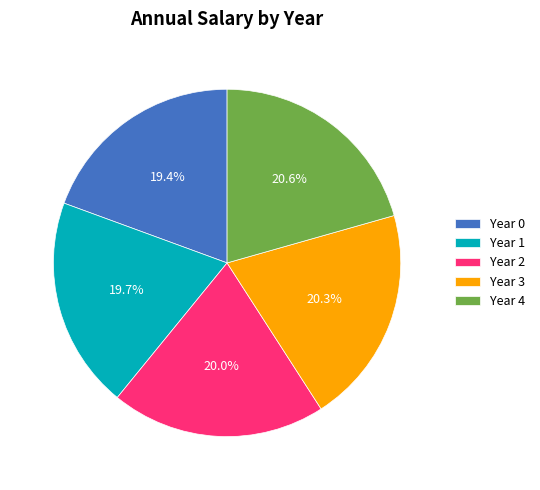

To the nearest percent, what percentage of the pie is Year 4?

21%